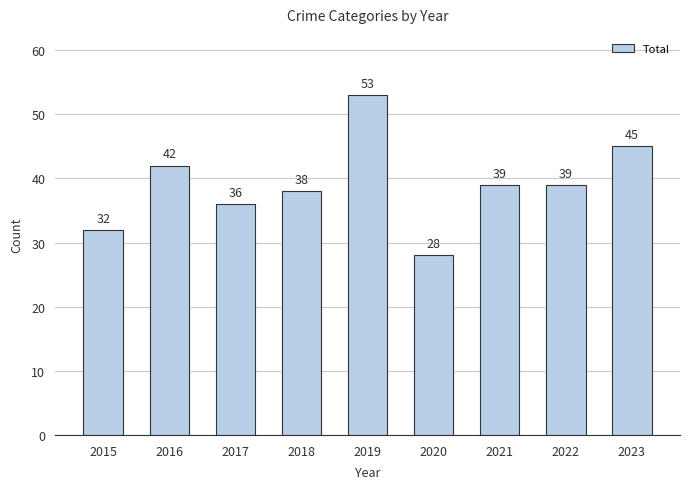

What is the change in value from 2017 to 2020?

-8